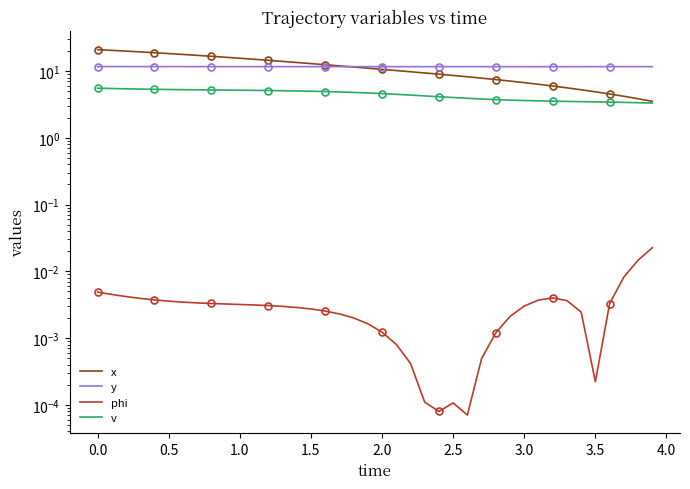

At how many categories does at least one series exceed 1?

40